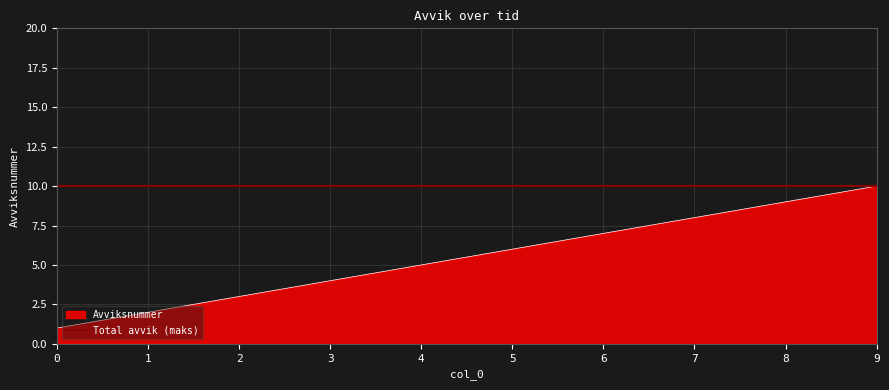

What is the lowest value of the Avviksnummer series?

1.0